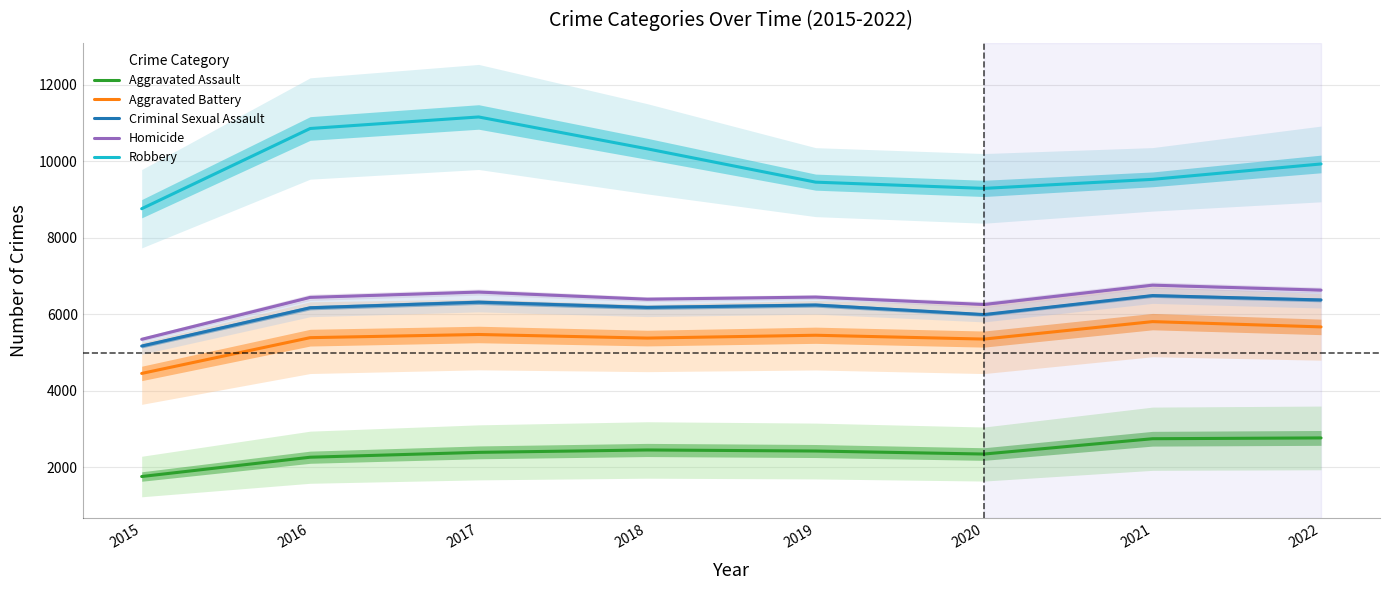

Which series has the widest spread of values?

Robbery